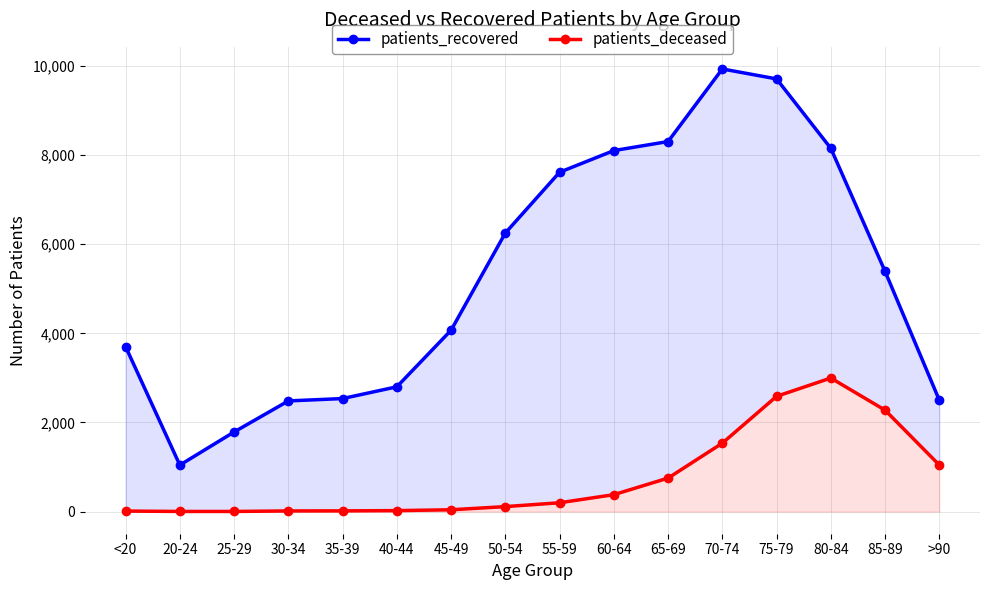

True or false: patients_deceased and patients_recovered intersect in this chart.

False